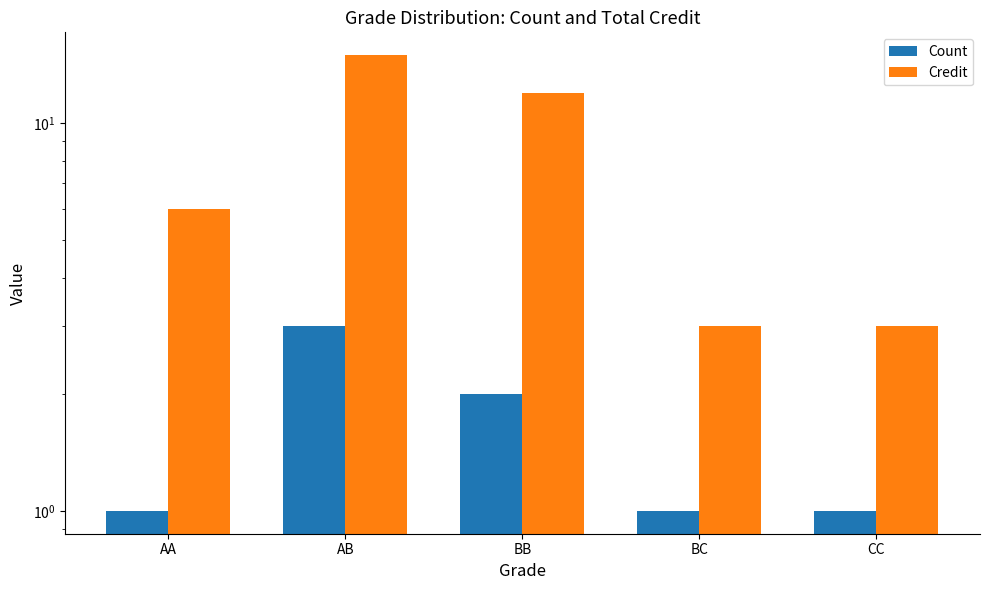

Which series has the widest spread of values?

Credit